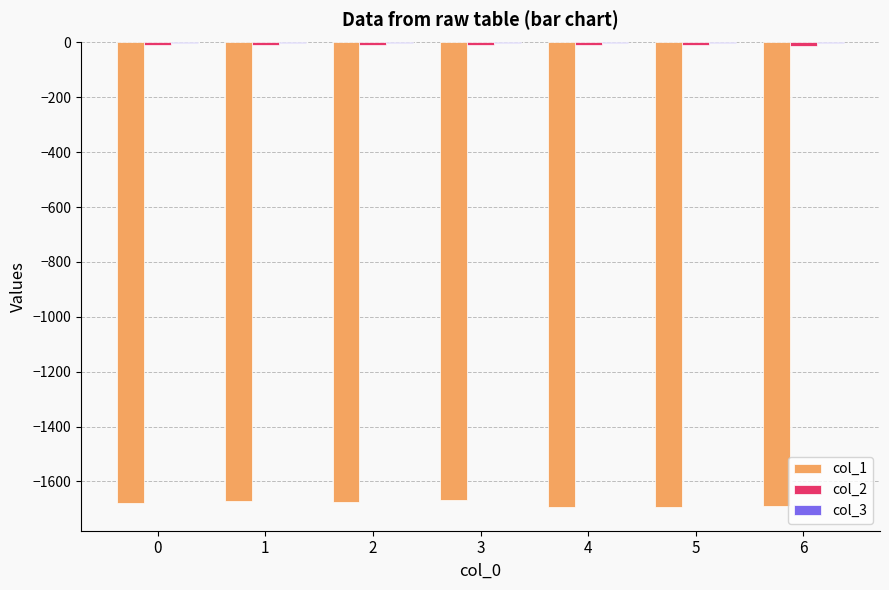

Reading right to left, transcribe all the data shown in this chart.

col_1: -1690.7	-1692.2	-1695.2	-1666.2	-1675.2	-1670.6	-1679.7
col_2: -11.6	-10.0	-10.7	-8.4	-9.2	-8.5	-7.6
col_3: -0.1	-0.0	-0.0	-0.1	-0.1	-0.1	-0.2